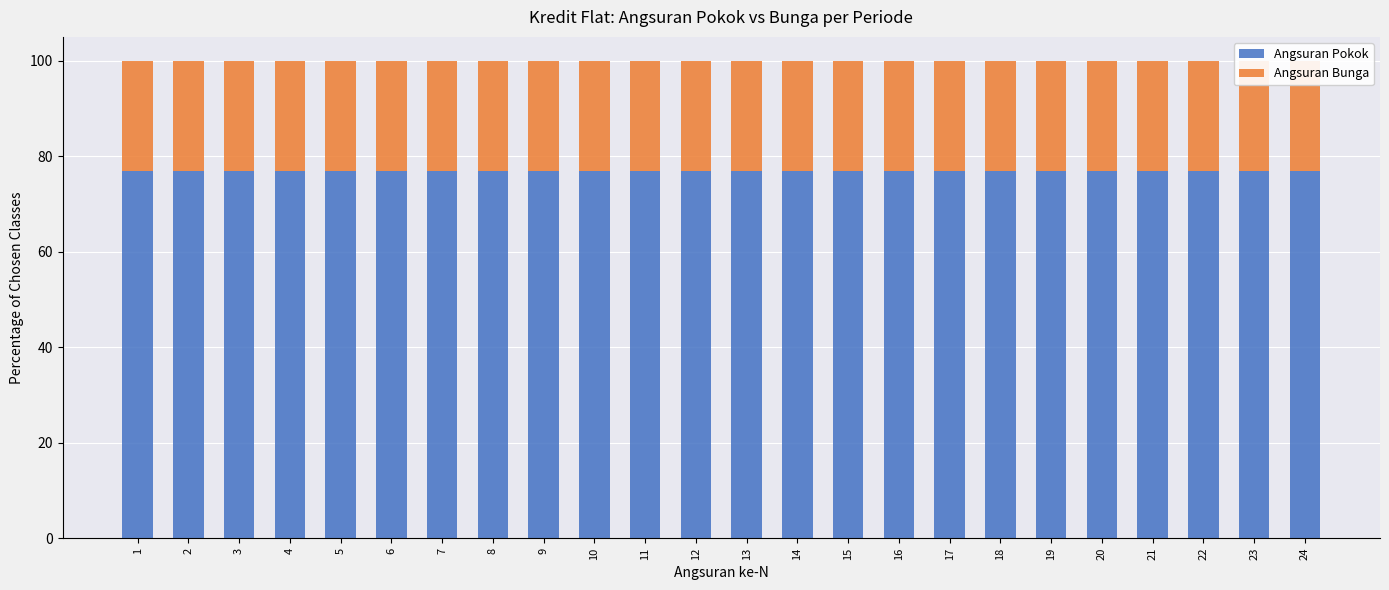

How many categories are shown in the chart?

24